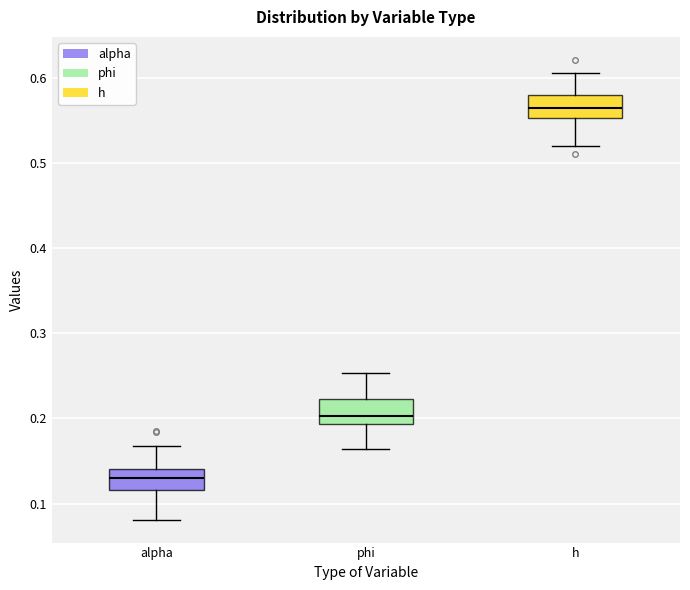

Reading left to right, read every box against the y-axis: the position of its median line, the range the box covers, and the ends of its whiskers. The values are not printed on the chart, so give them approximately, as read against the axis.

alpha: median 0.13, box 0.12 to 0.14, whiskers 0.08 to 0.17
phi: median 0.20, box 0.19 to 0.22, whiskers 0.16 to 0.25
h: median 0.56, box 0.55 to 0.58, whiskers 0.52 to 0.61